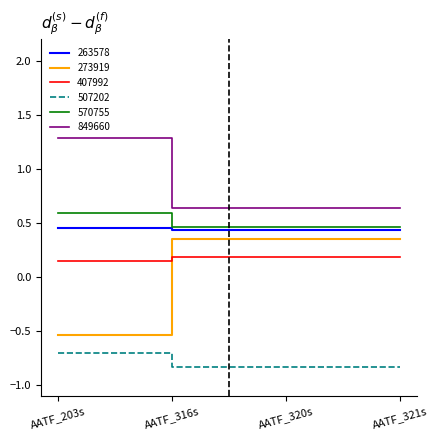

How many lines are shown in the chart?

6